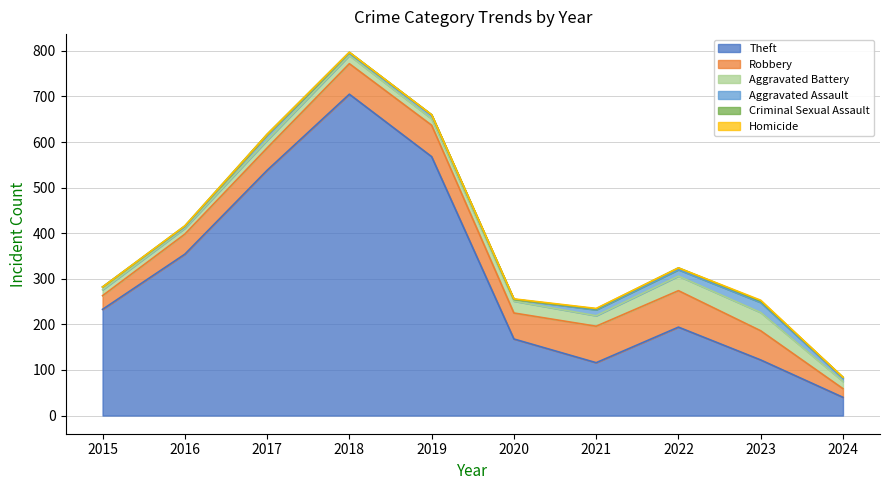

What value does the Aggravated Assault series have at 2021, to the nearest 5?

15